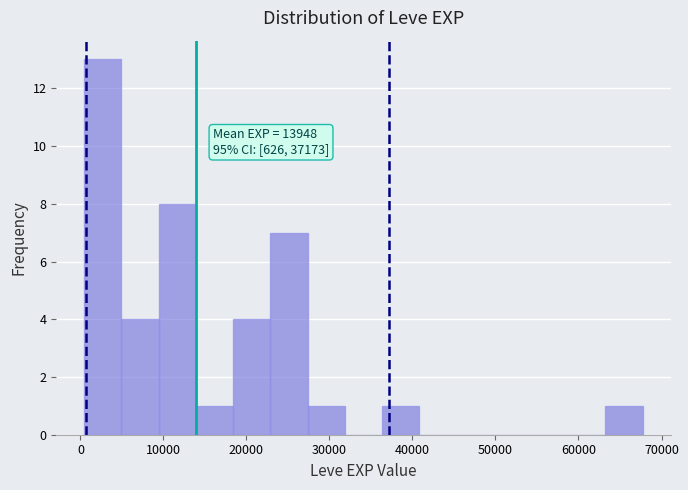

Which range on the x-axis has the tallest bar?

0 to 5000